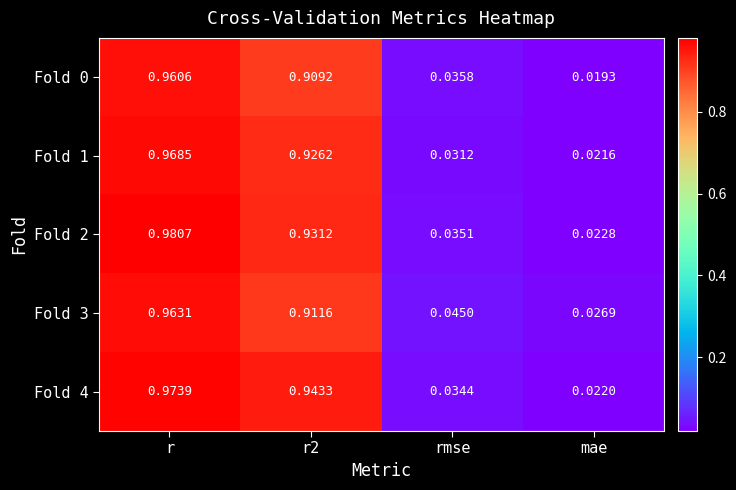

Where is Fold 4 nearest to the value 0?

mae